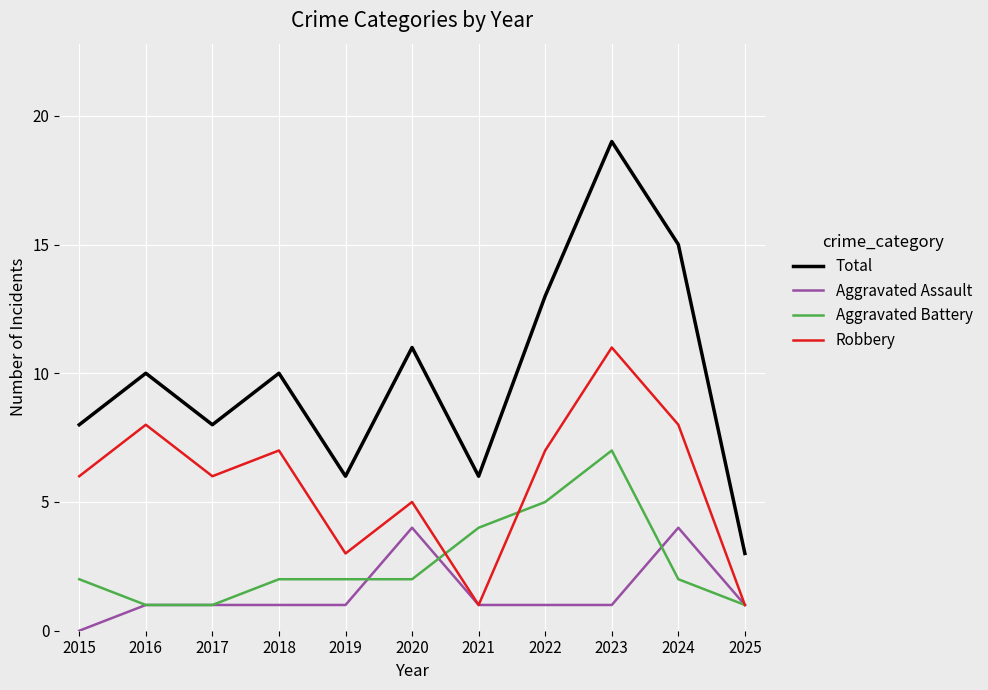

Reading left to right, what are all the values shown in this chart?

Total: 8	10	8	10	6	11	6	13	19	15	3
Aggravated Assault: 0	1	1	1	1	4	1	1	1	4	1
Aggravated Battery: 2	1	1	2	2	2	4	5	7	2	1
Robbery: 6	8	6	7	3	5	1	7	11	8	1